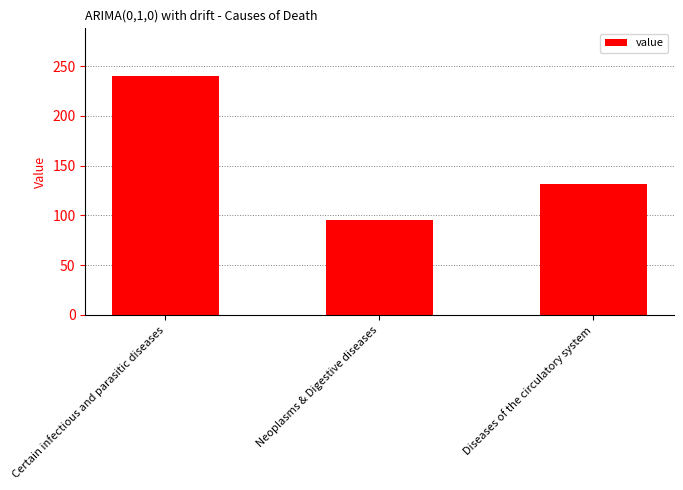

Reading left to right, what are all the values shown in this chart?

Certain infectious and parasitic diseases=240.0	Neoplasms & Digestive diseases=95.1	Diseases of the circulatory system=131.8